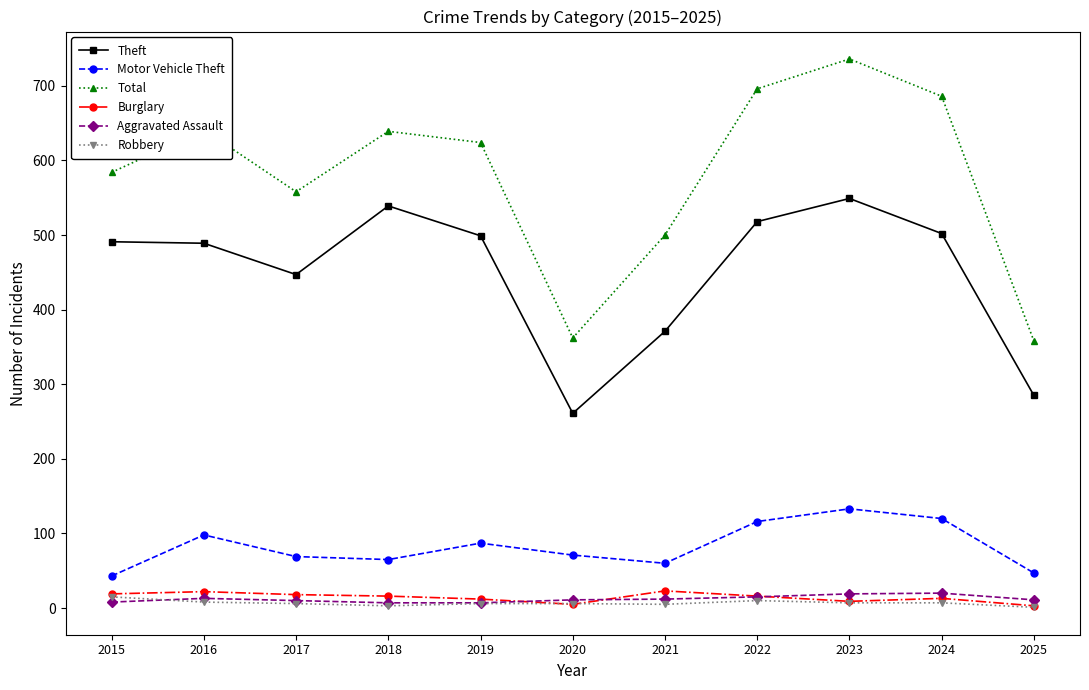

What value does the Aggravated Assault series have at 2015?

8